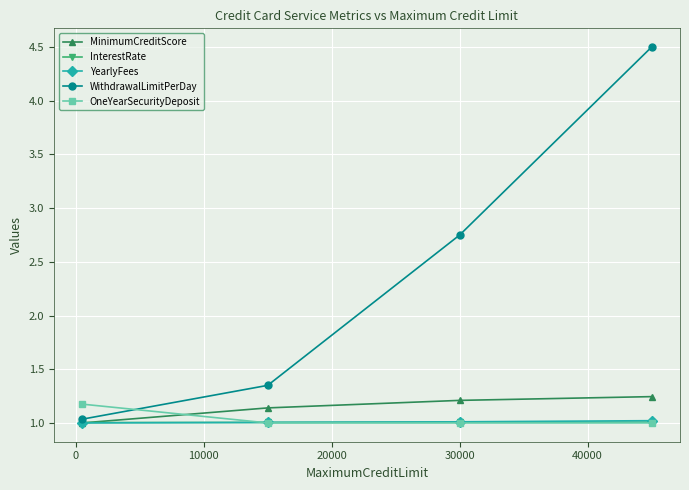

What is the value of the InterestRate point at the 1st from the left?

1.0